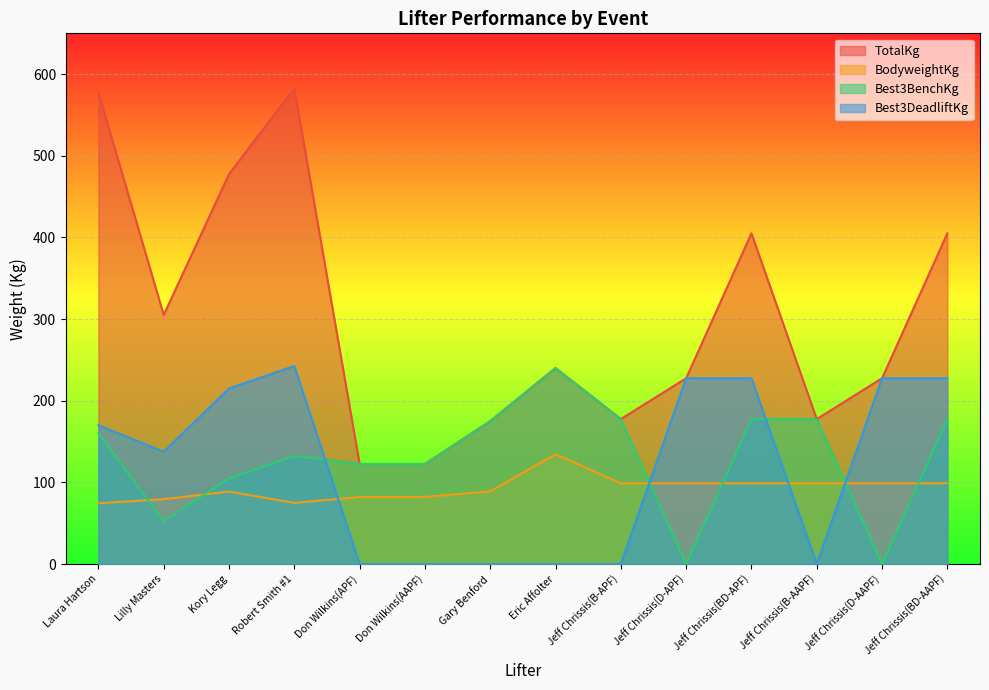

How many lines are shown in the chart?

4